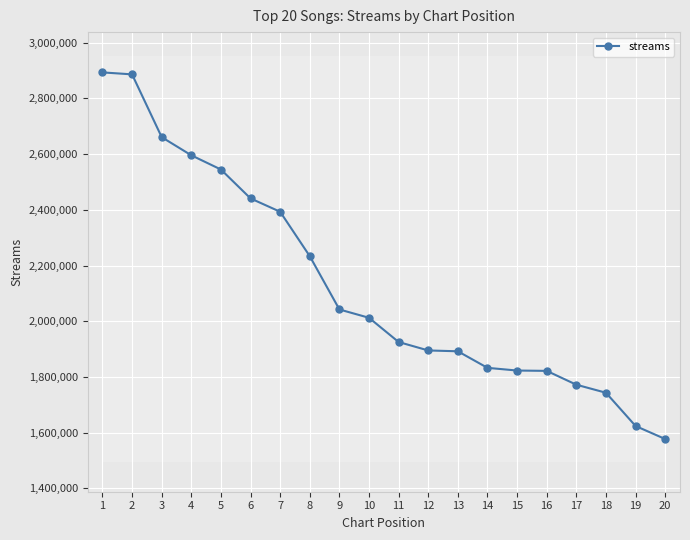

Reading right to left, transcribe all the data shown in this chart.

20=1576940	19=1623727	18=1743128	17=1772011	16=1821672	15=1822884	14=1832545	13=1891996	12=1895009	11=1925255	10=2012299	9=2042170	8=2233470	7=2393036	6=2440940	5=2544751	4=2595823	3=2660952	2=2886435	1=2893500